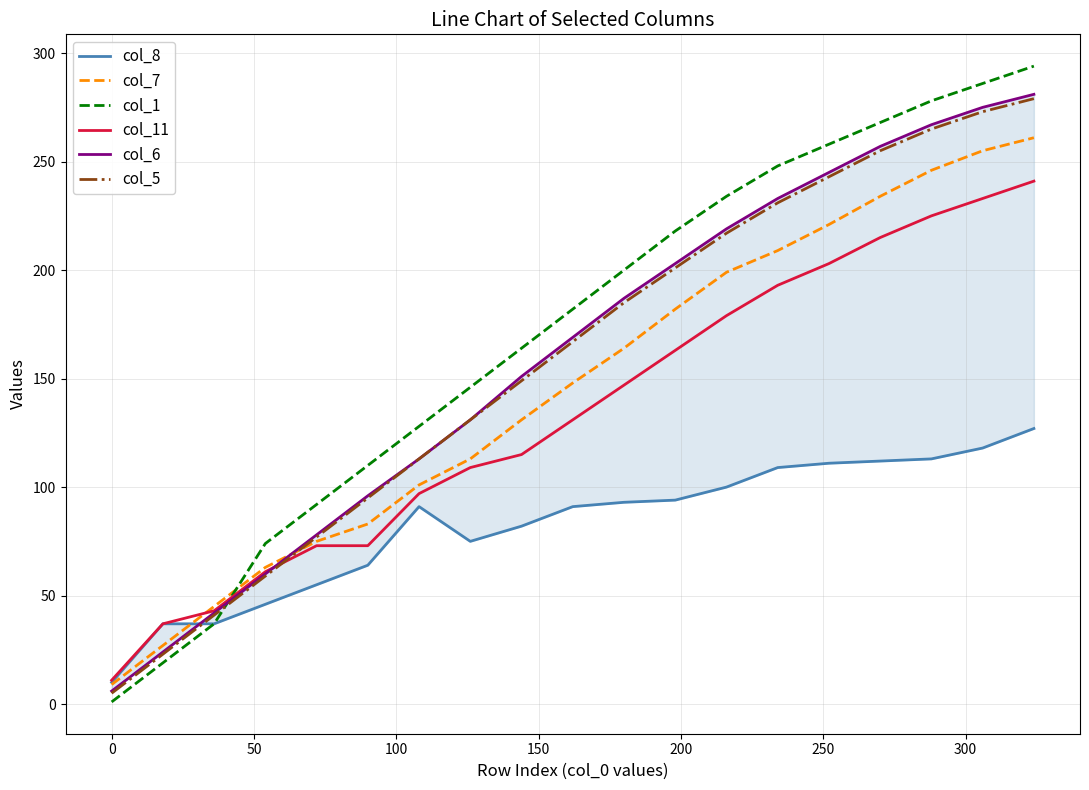

Which series ends up on top after the final intersection of col_11 and col_1?

col_1